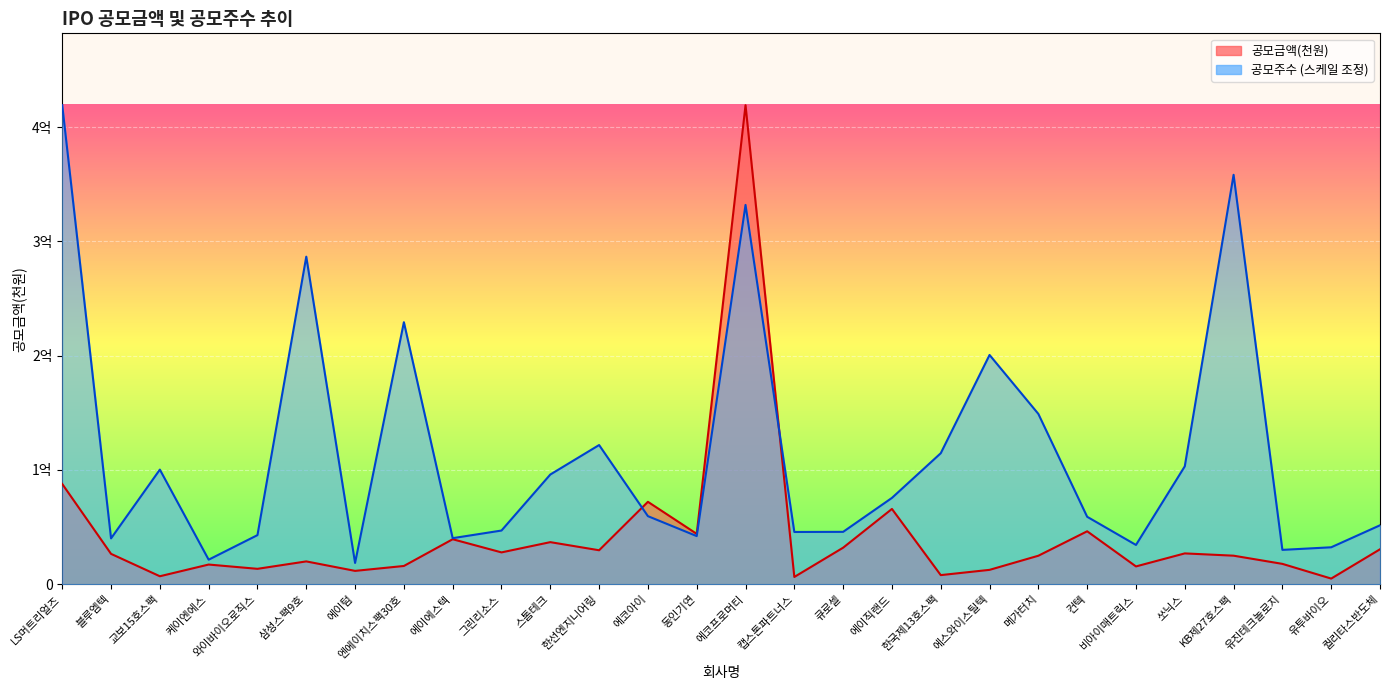

What is the smallest value displayed?

4966368.0